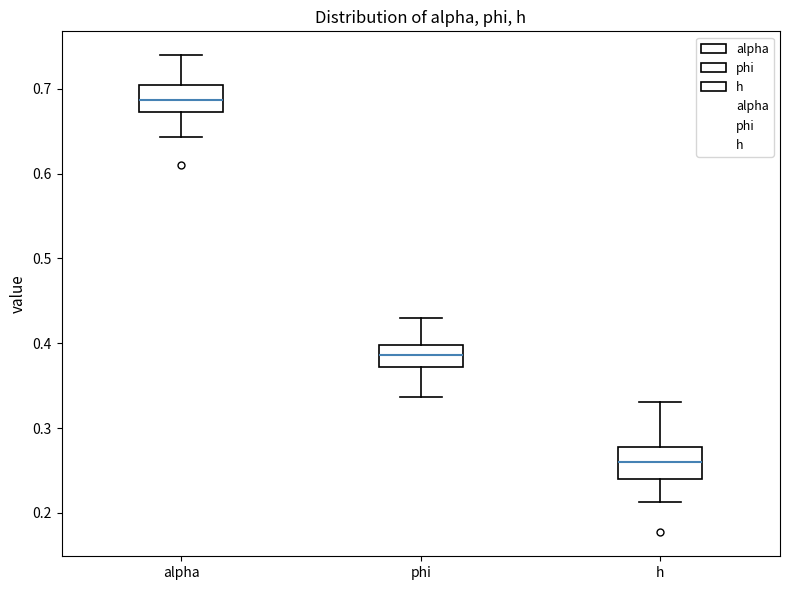

Reading left to right, read every box against the y-axis: the position of its median line, the range the box covers, and the ends of its whiskers. The values are not printed on the chart, so give them approximately, as read against the axis.

alpha: median 0.69, box 0.67 to 0.70, whiskers 0.64 to 0.74
phi: median 0.39, box 0.37 to 0.40, whiskers 0.34 to 0.43
h: median 0.26, box 0.24 to 0.28, whiskers 0.21 to 0.33